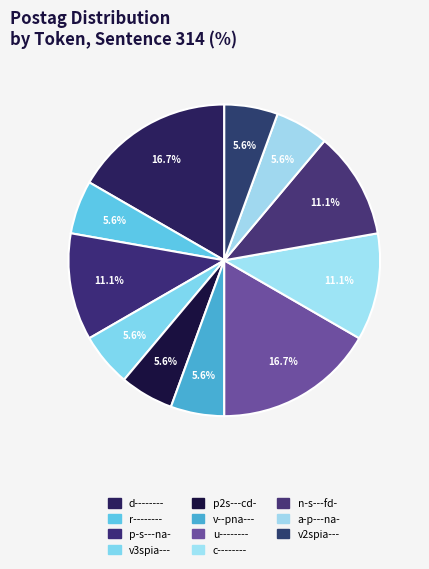

Approximately how many times larger is the value at a-p---na- compared to p-s---na-?

0.5